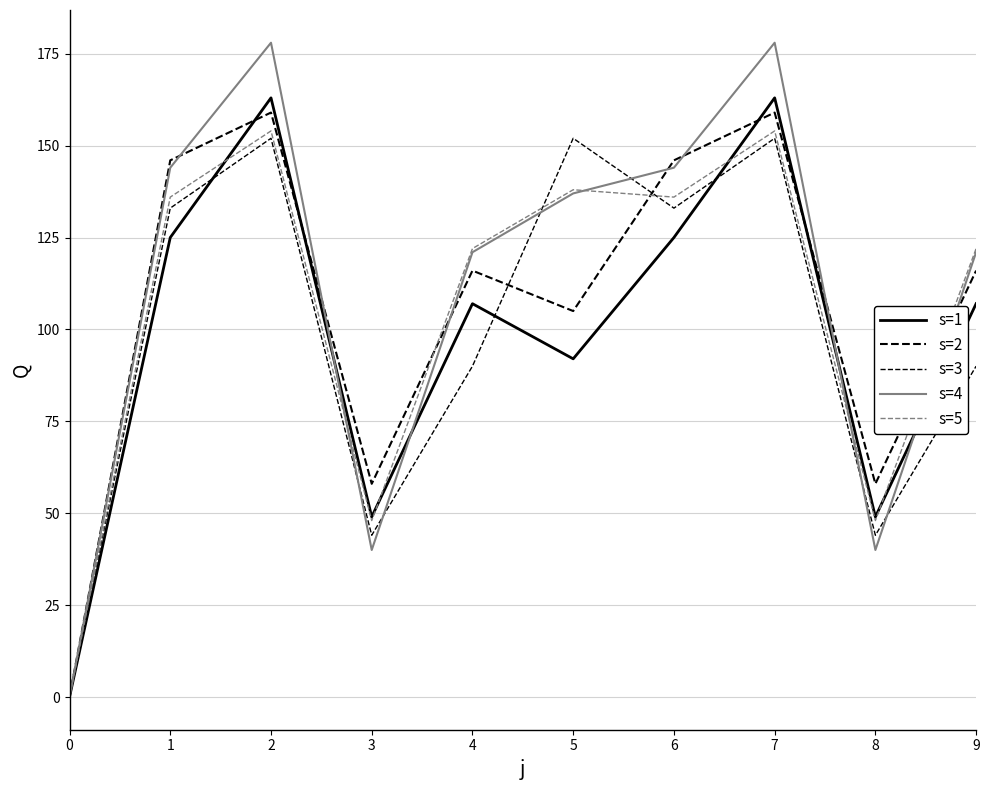

Reading left to right, list all the values displayed in this chart.

s=1: 0=0	1=125	2=163	3=49	4=107	5=92	6=125	7=163	8=49	9=107
s=2: 0=0	1=146	2=159	3=58	4=116	5=105	6=146	7=159	8=58	9=116
s=3: 0=0	1=133	2=152	3=44	4=90	5=152	6=133	7=152	8=44	9=90
s=4: 0=0	1=144	2=178	3=40	4=121	5=137	6=144	7=178	8=40	9=121
s=5: 0=0	1=136	2=154	3=48	4=122	5=138	6=136	7=154	8=48	9=122